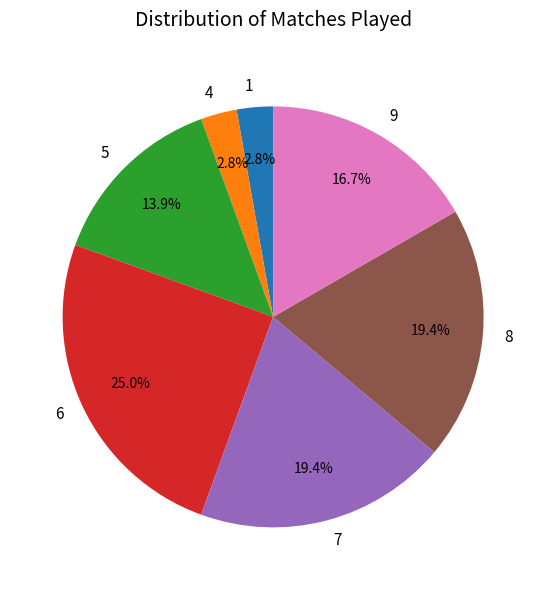

How many slices are in this pie chart?

7